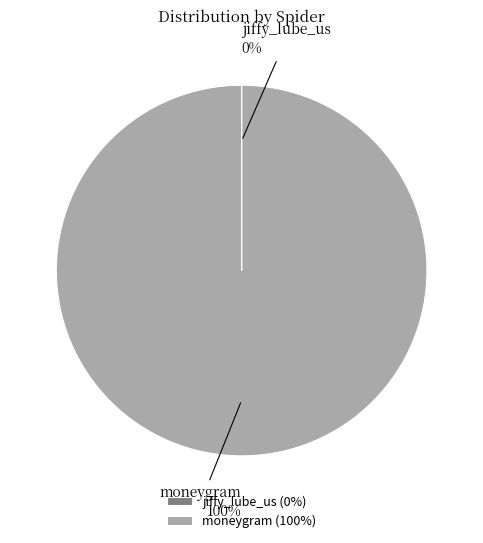

To the nearest percent, what is the difference between the largest and smallest slice percentages?

100%